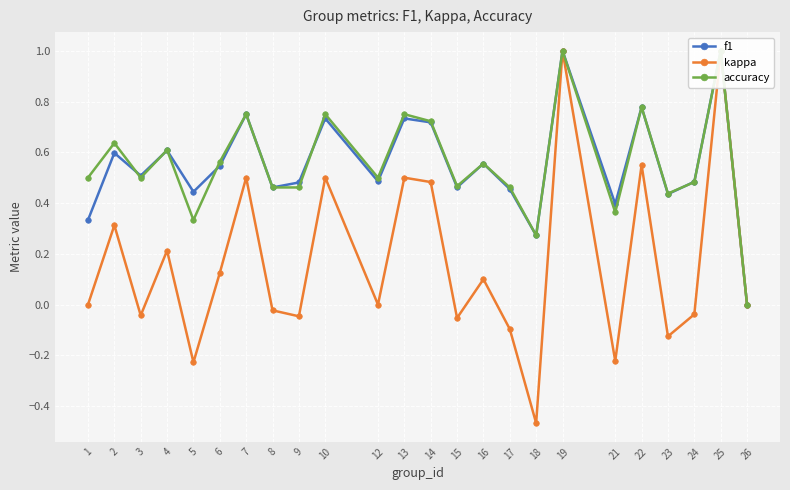

What is the difference between the kappa values at 23 and 2?

0.4